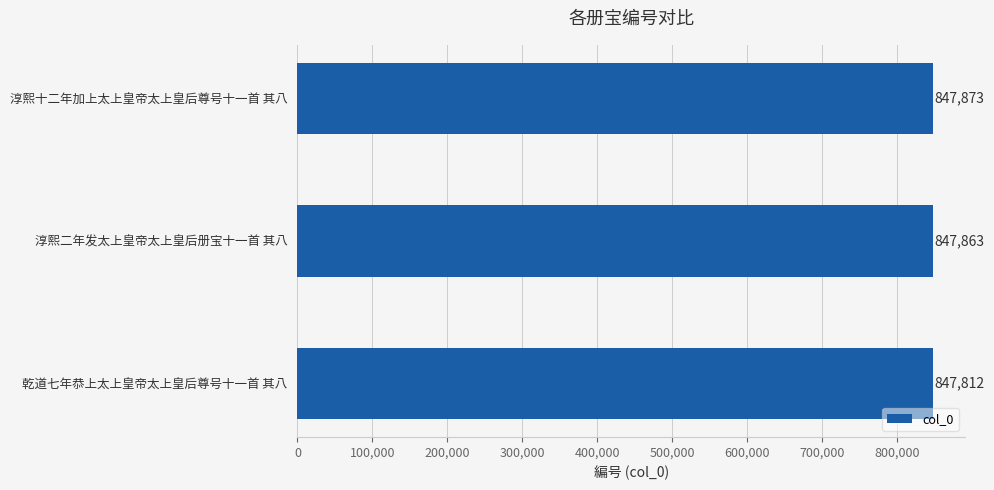

The chart shows a value of 1483472 at 淳熙十二年加上太上皇帝太上皇后尊号十一首 其八. True or false?

False